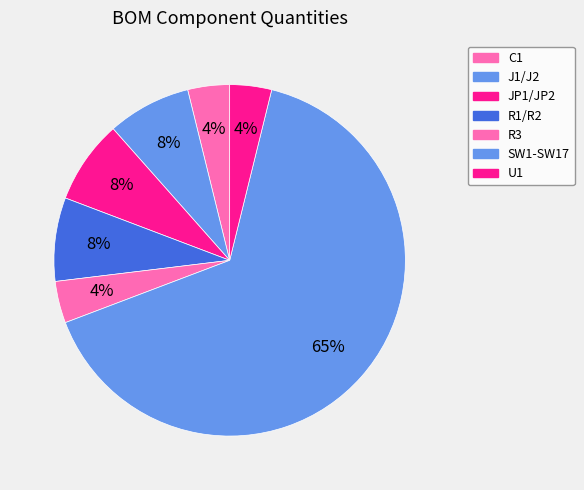

To the nearest percent, what is the combined percentage of JP1/JP2 and J1/J2?

15%